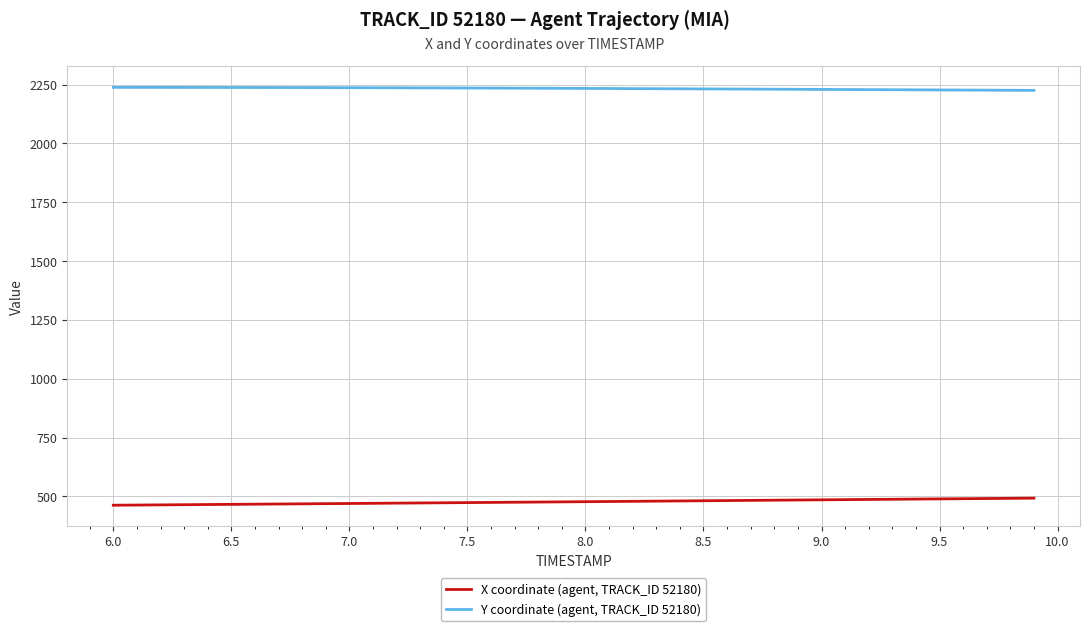

List the series in order of their overall mean, lowest first.

X coordinate (agent, TRACK_ID 52180), Y coordinate (agent, TRACK_ID 52180)